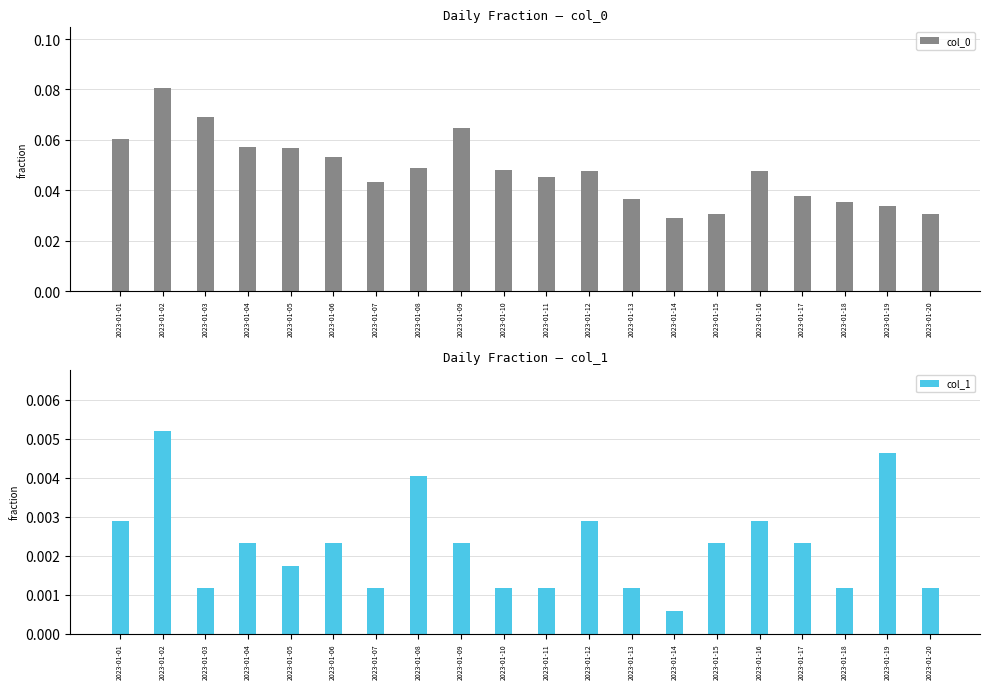

What is the highest value of the col_0 series?

0.1